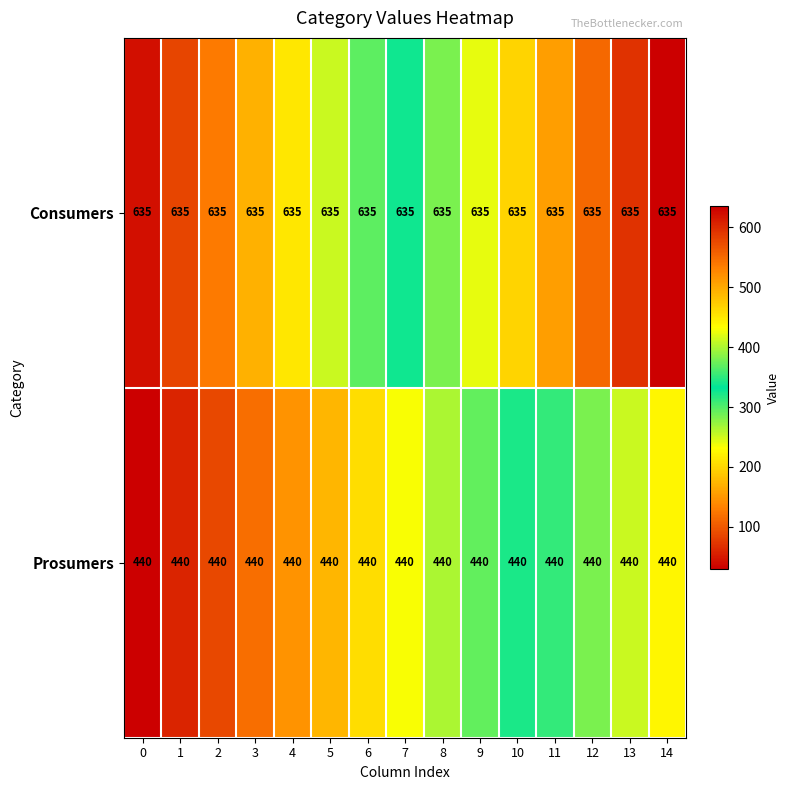

What is the approximate value of Prosumers at 0?

440